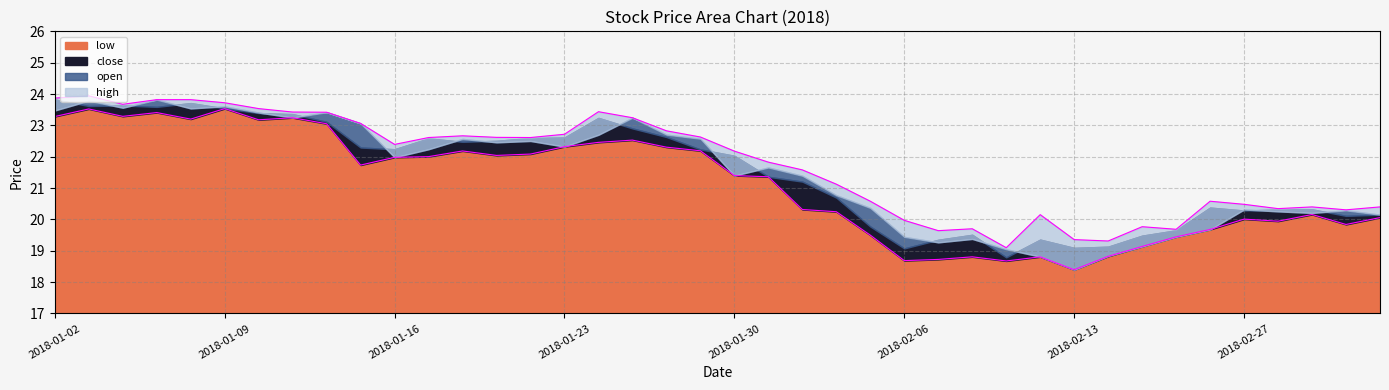

How many interior local valleys does the high series have?

10